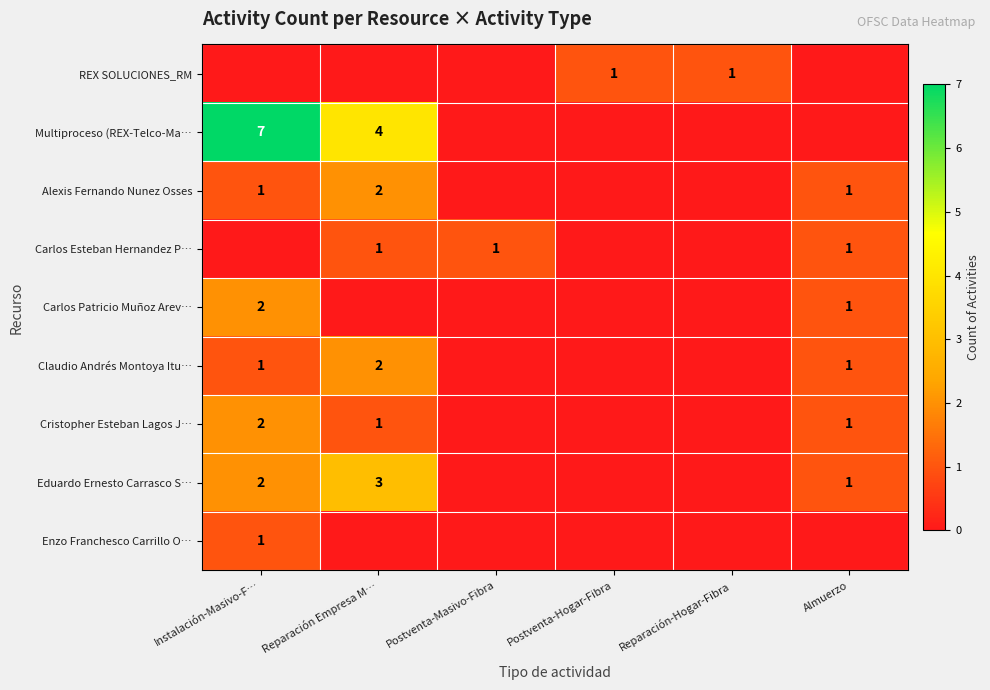

The Cristopher Esteban Lagos J… series shows 2 at Instalación-Masivo-F…. True or false?

True